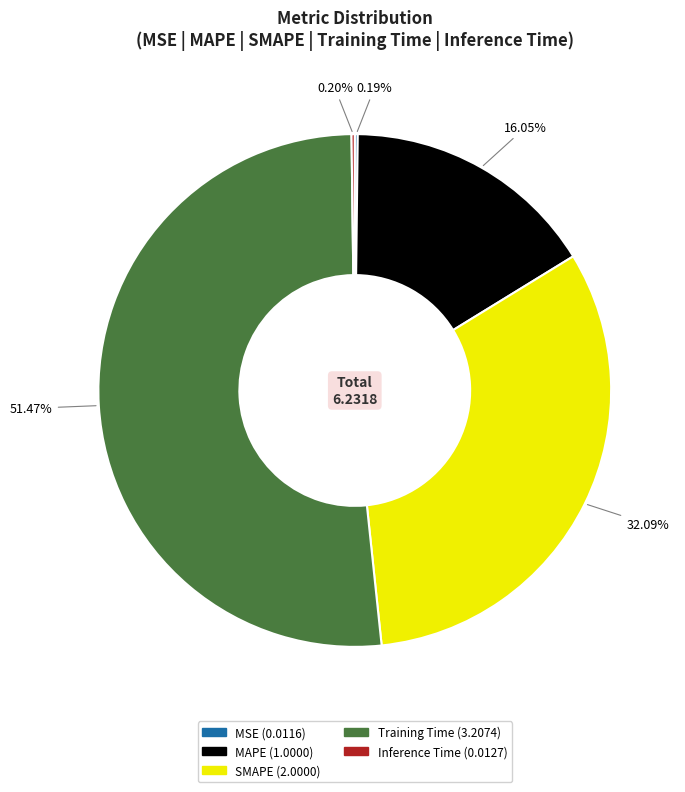

Which slice is the largest?

Training Time